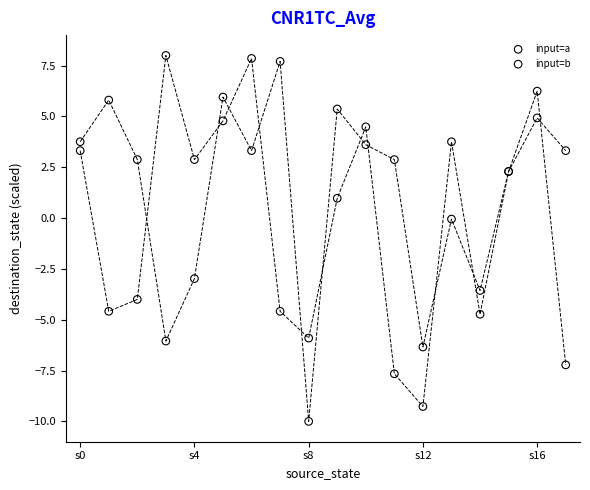

What are all the series names shown in the legend?

input=a, input=b